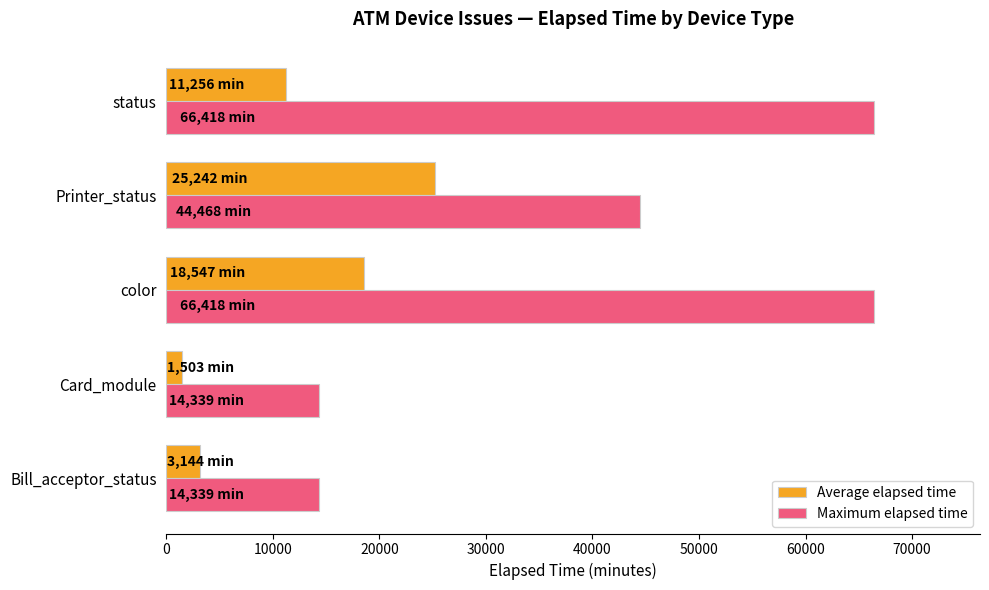

Between color and status, which series saw the biggest shift?

Average elapsed time